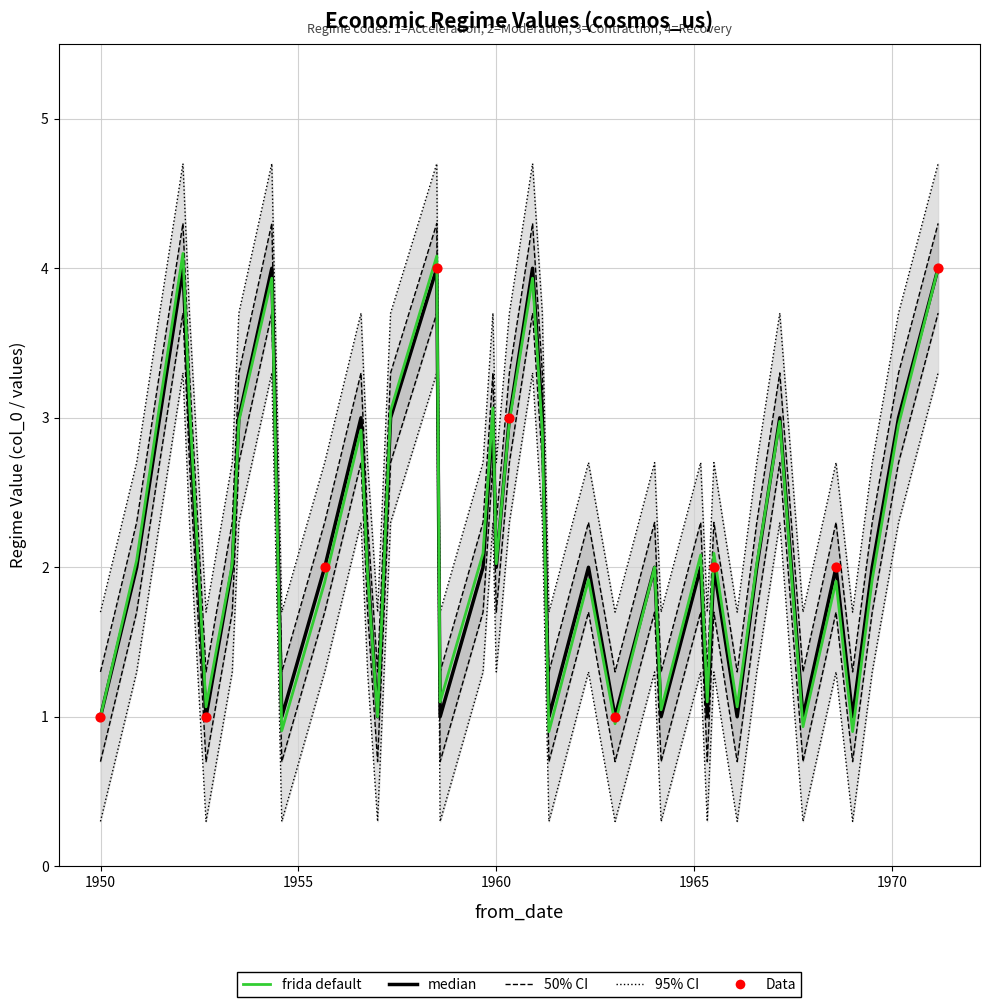

Is the value of col_0 at 16 greater than the value of values at 15?

No